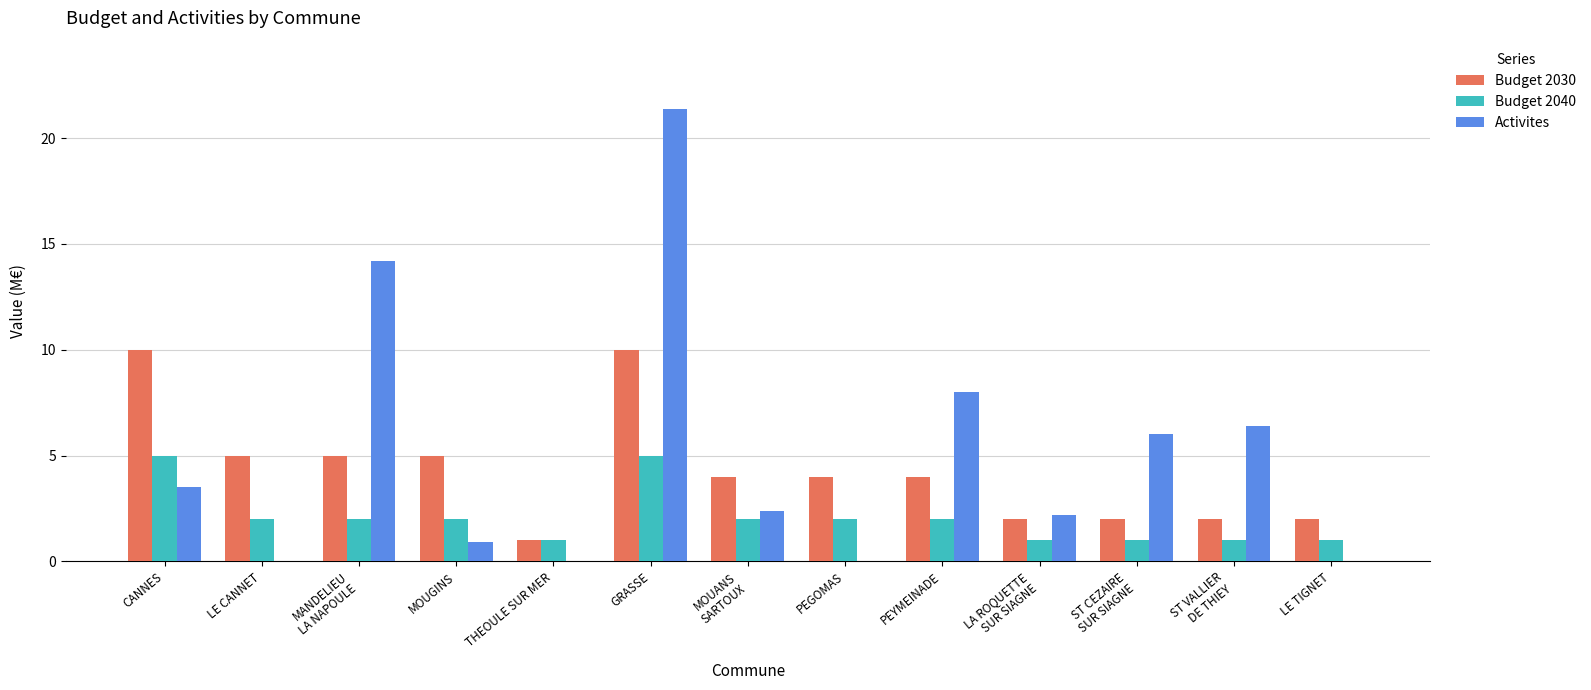

Is the value of Budget 2040 at PEGOMAS greater than the value of Budget 2030 at PEYMEINADE?

No